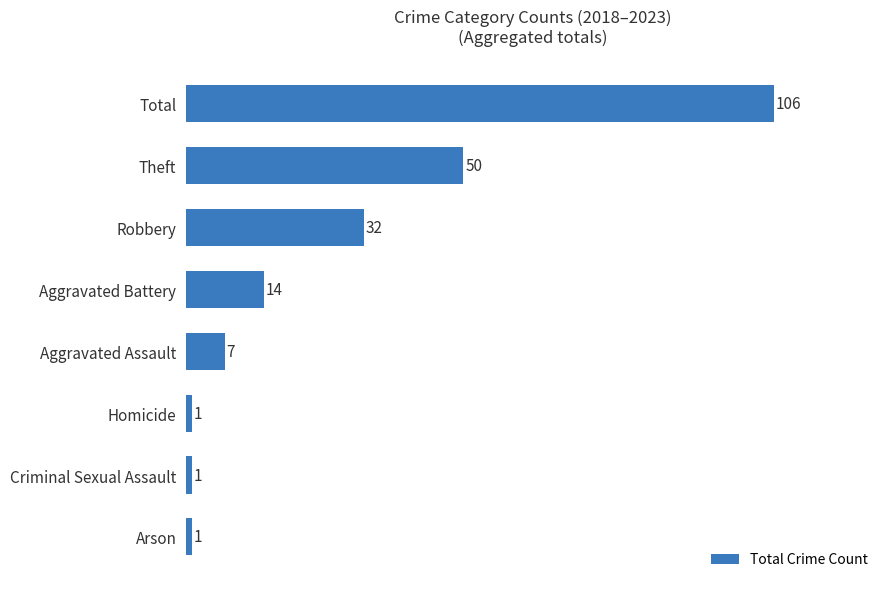

What position from the bottom is Aggravated Battery?

5